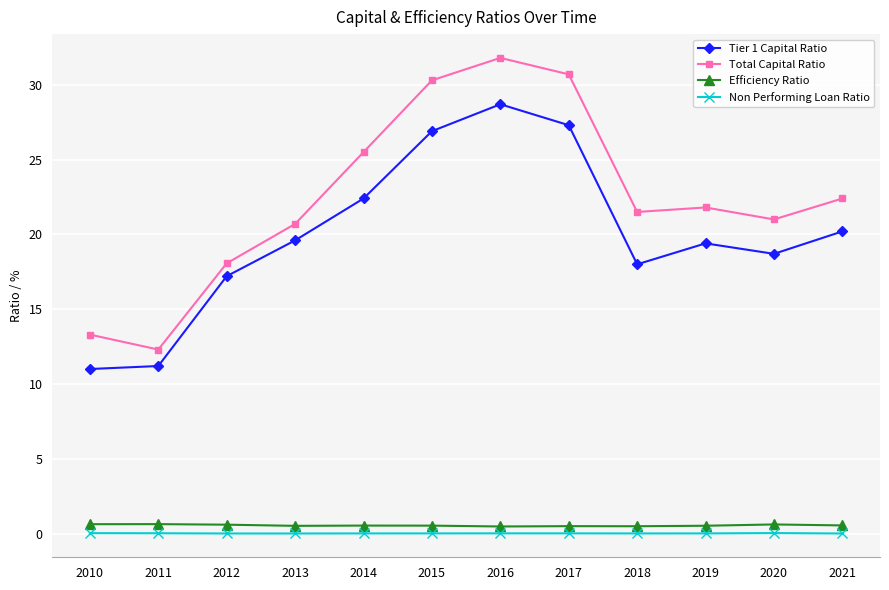

True or false: Non Performing Loan Ratio and Total Capital Ratio cross at least once.

False